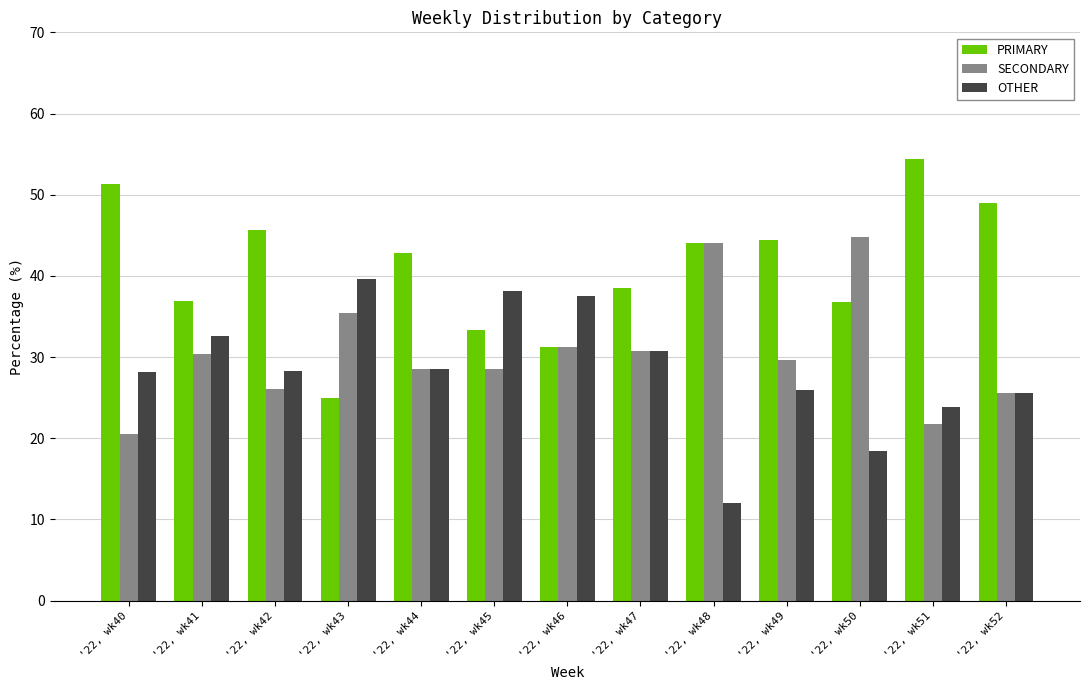

What value does the OTHER series have at '22, wk44?

28.6